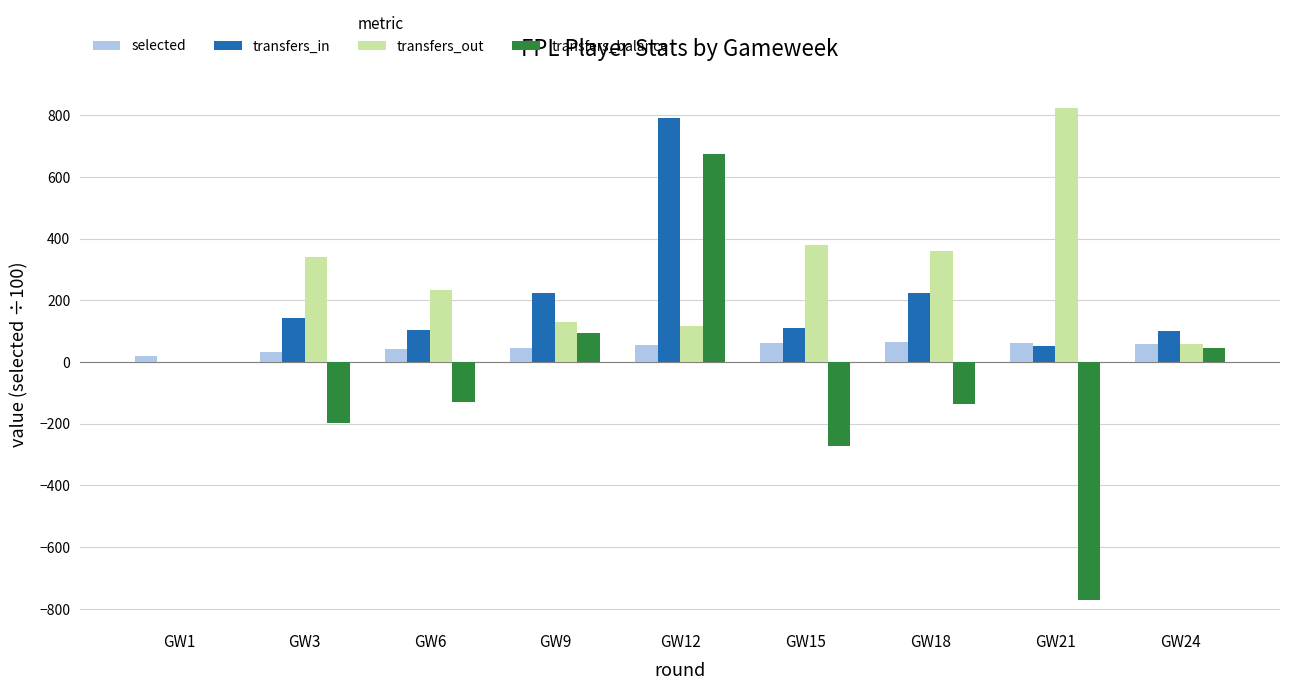

Is the value of transfers_out at GW6 greater than the value of transfers_in at GW12?

No